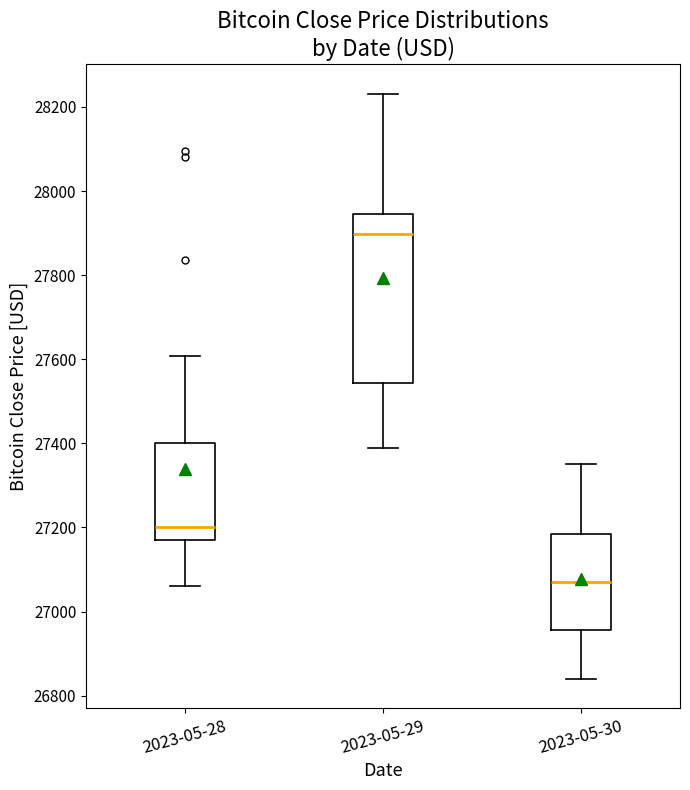

Which box has the highest median line?

2023-05-29